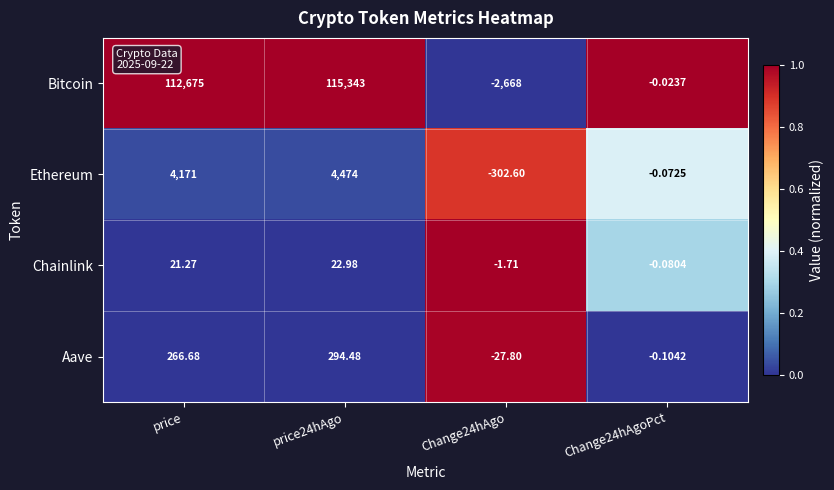

Rank the series by their maximum value, from highest to lowest.

Bitcoin, Ethereum, Aave, Chainlink